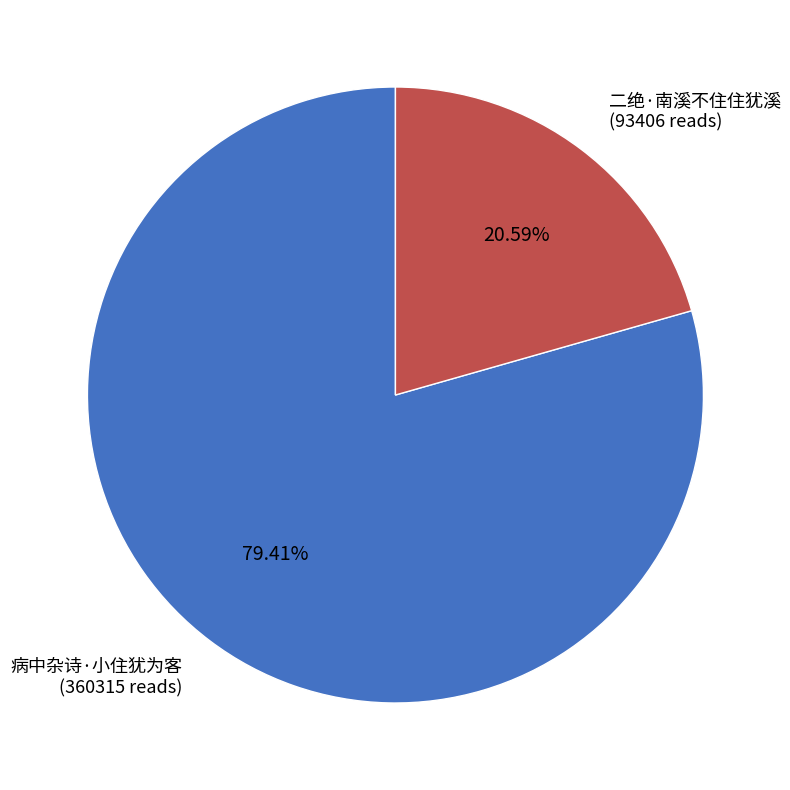

How many segments does this pie chart have?

2